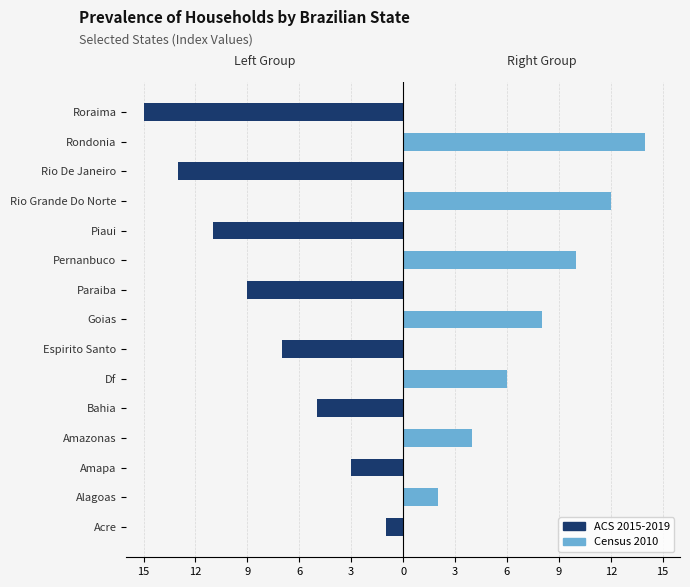

True or false: ACS 2015-2019 has a value of -4 at Rio De Janeiro.

False